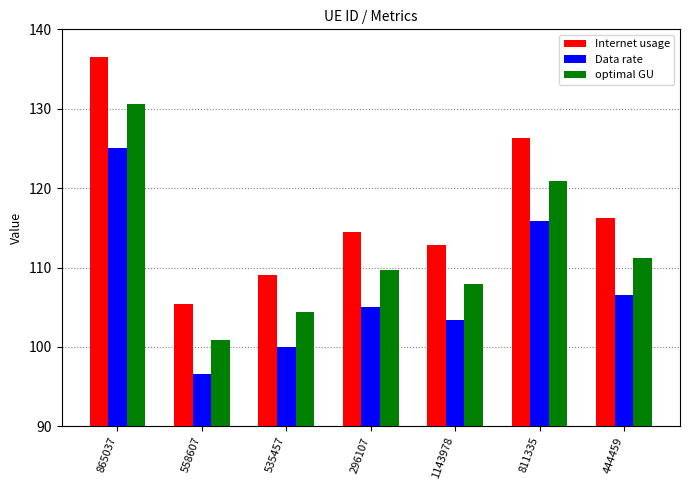

Reading left to right, extract all data points from this chart.

Internet usage: 136.5	105.4	109.1	114.5	112.8	126.3	116.2
Data rate: 125.1	96.6	100.0	105.0	103.4	115.8	106.5
optimal GU: 130.7	100.9	104.4	109.6	108.0	120.9	111.2